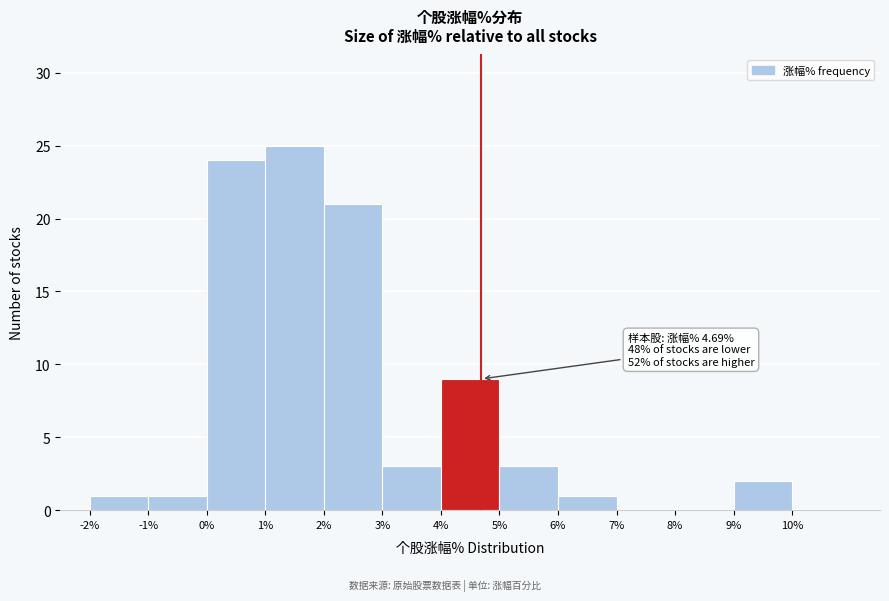

Over which range of the x-axis is the bar tallest?

1 to 2